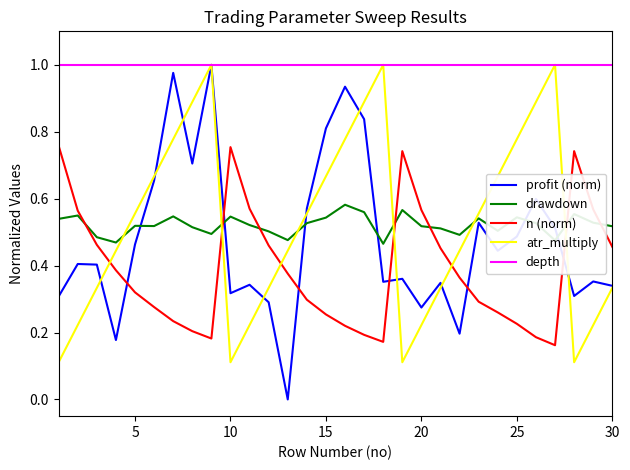

True or false: drawdown and depth cross at least once.

False